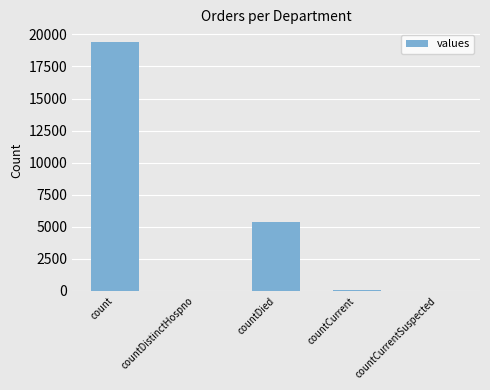

Which category has the highest value across all series?

count